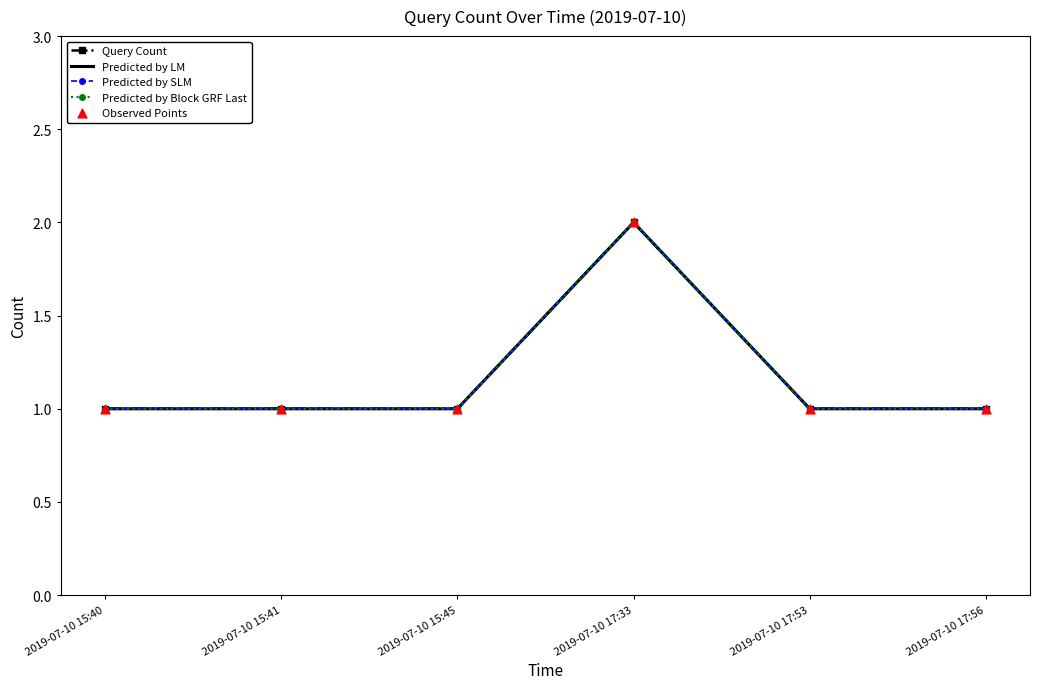

Which series has the largest total across all categories?

Query Count